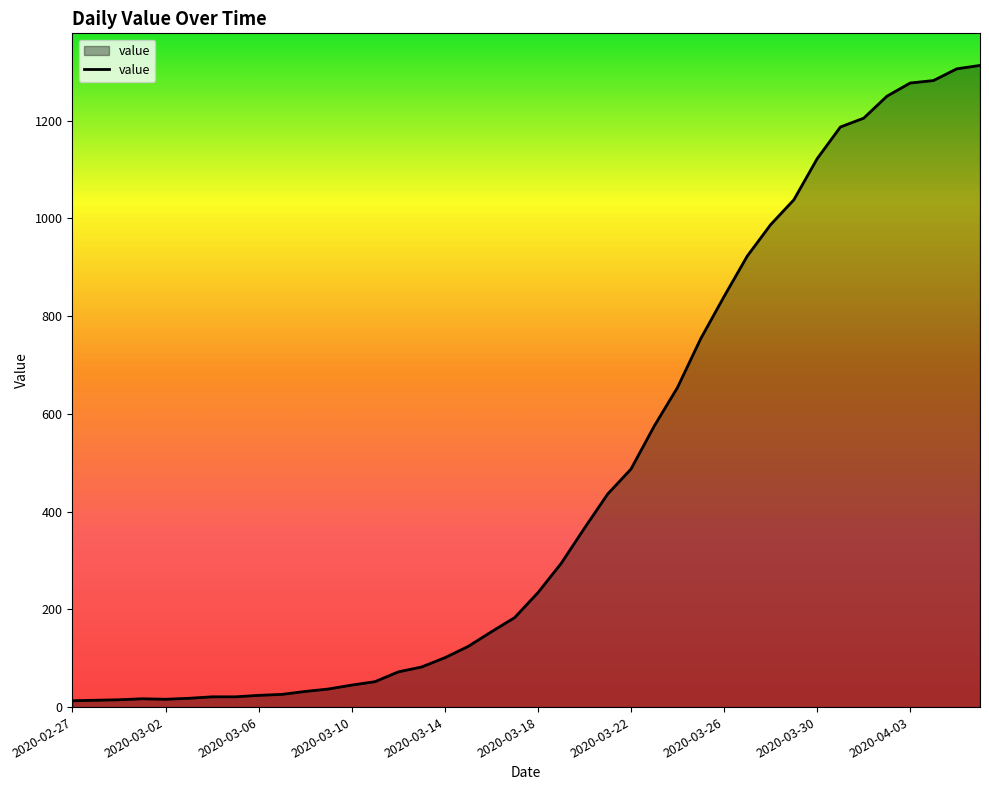

What is the difference between the maximum and minimum values?

1300